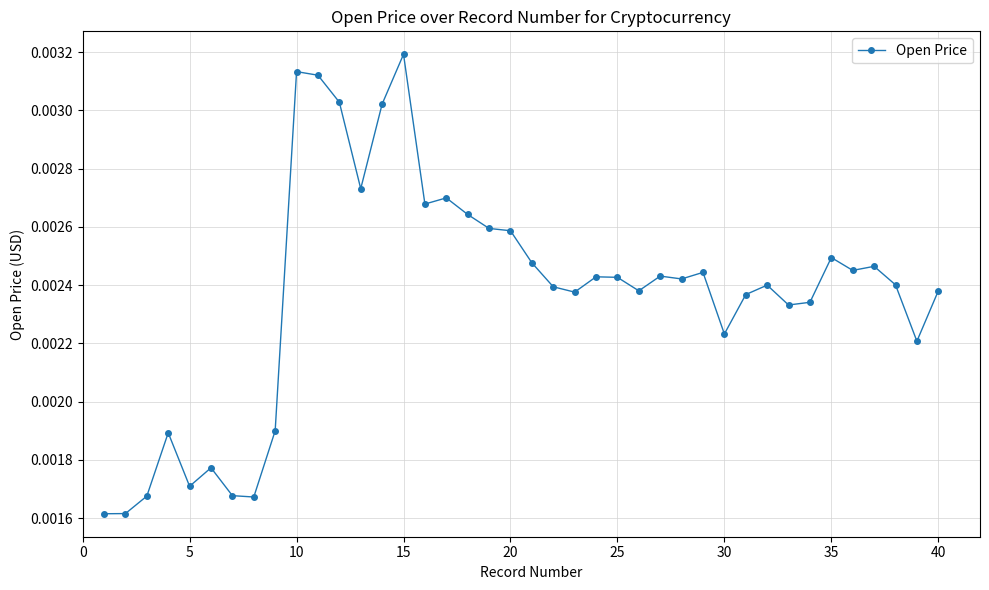

Count the values in the range 0 to 1.

40